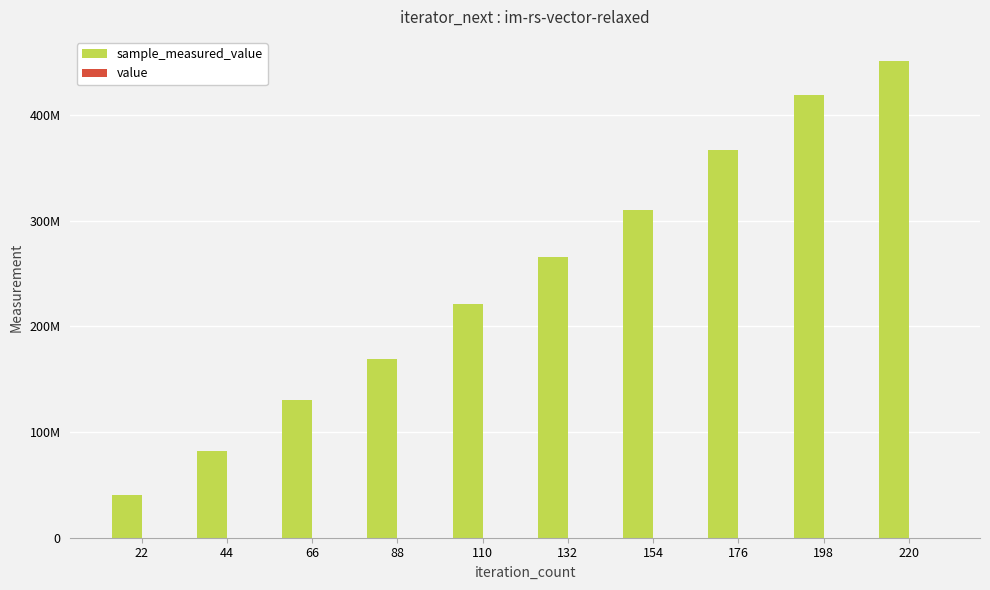

True or false: sample_measured_value has a value of 178770204 at 198.

False